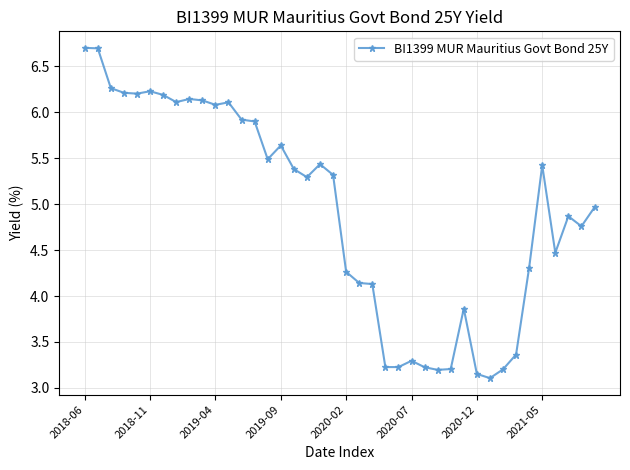

What is the minimum value shown in the chart?

3.1